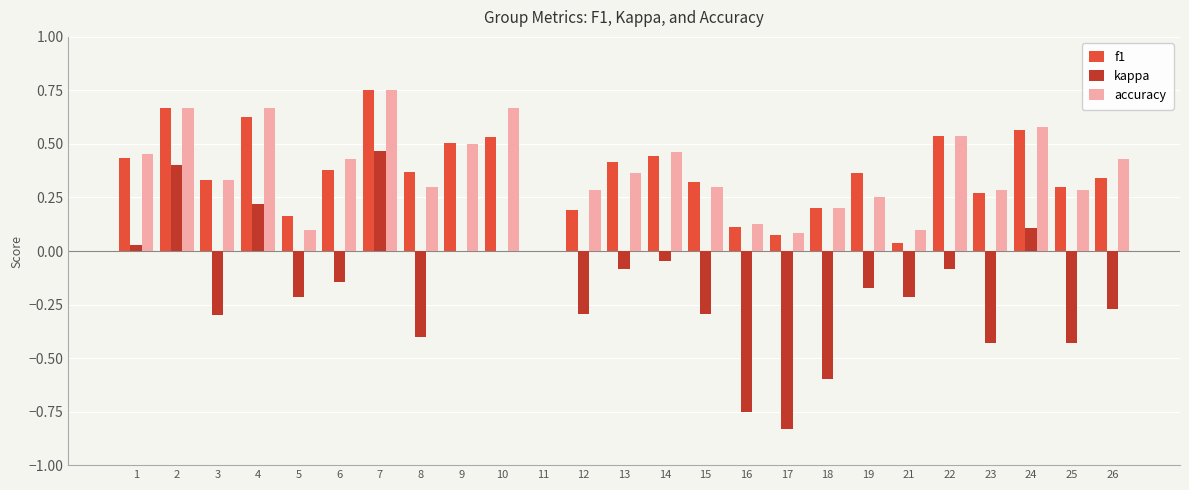

Which label corresponds to the largest value in the chart?

7